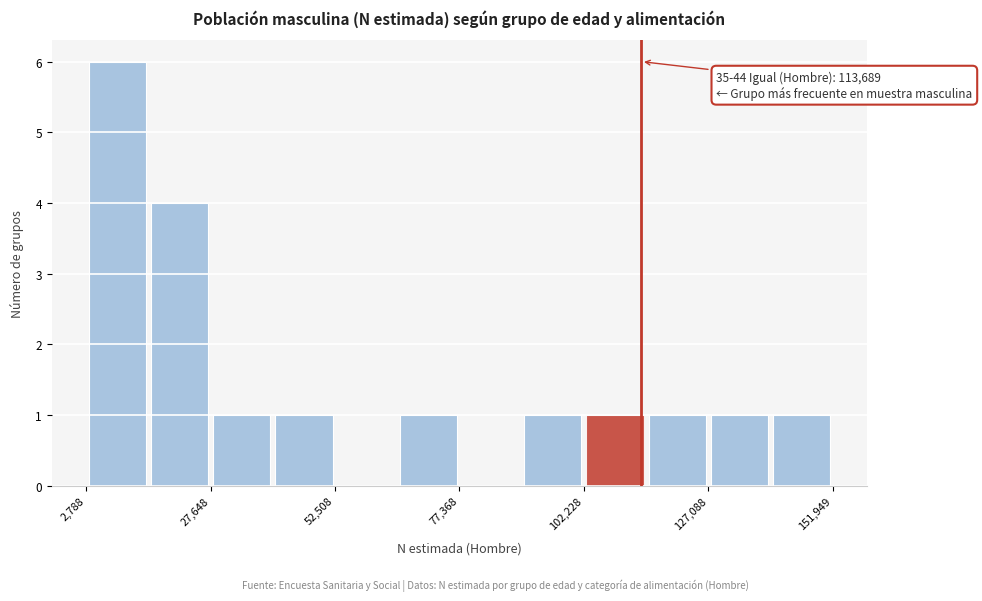

Read against the x-axis, roughly where is the centre of the tallest bar?

10000